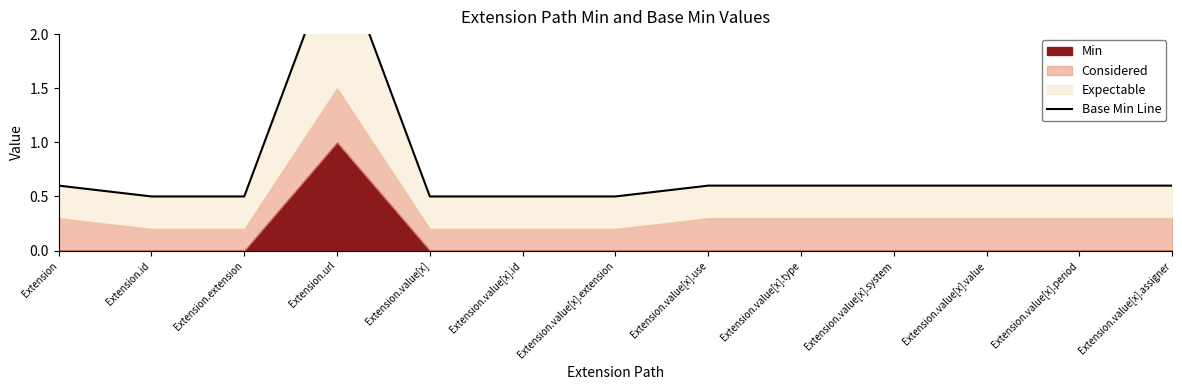

True or false: the data has more than 2 interior local peaks.

False